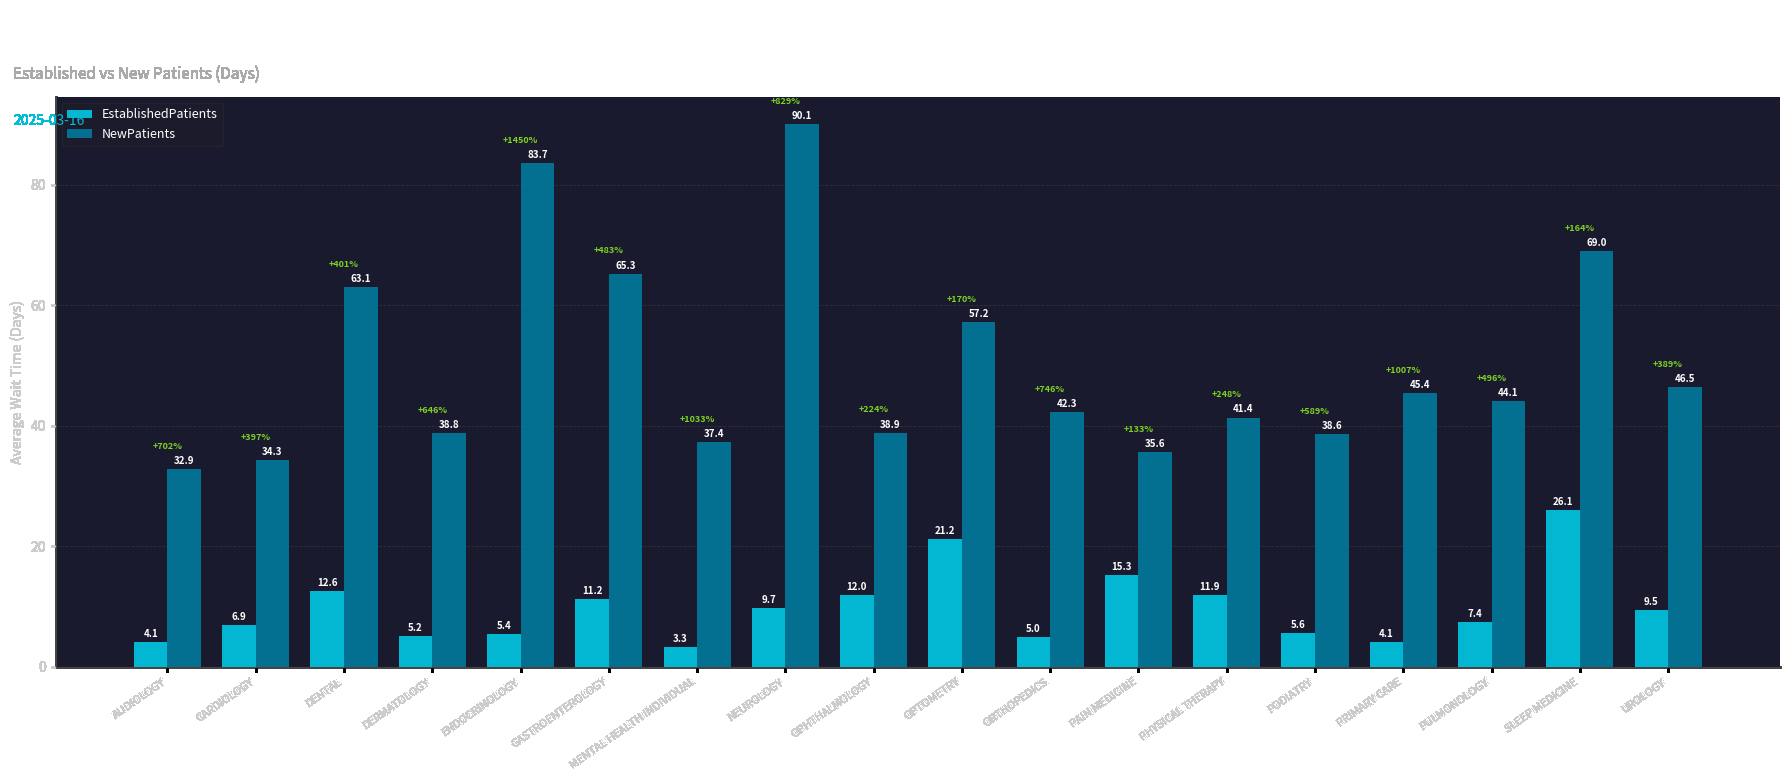

What is the highest value of the EstablishedPatients series?

26.1